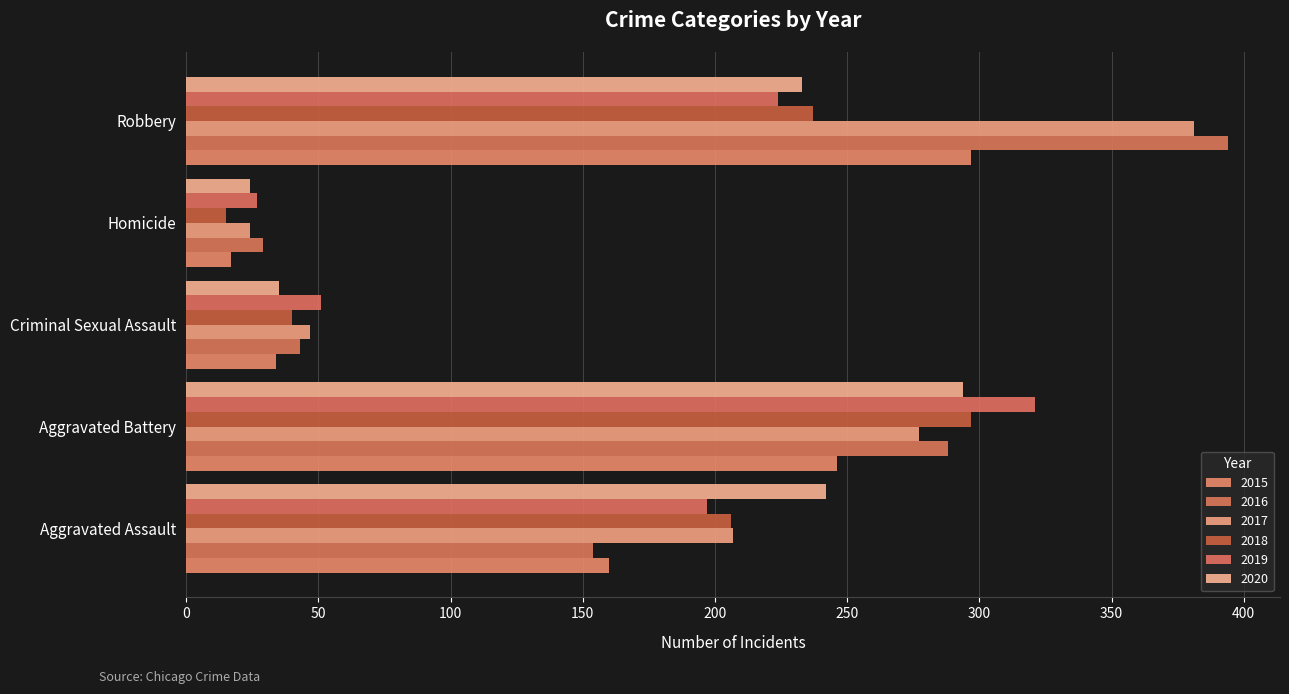

How many data points does each series have?

5